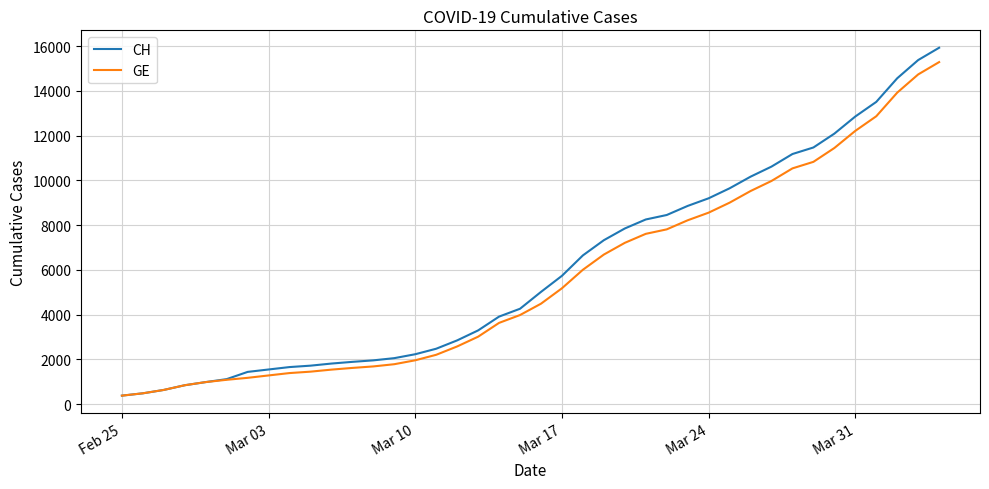

What is the lowest value of the CH series?

375